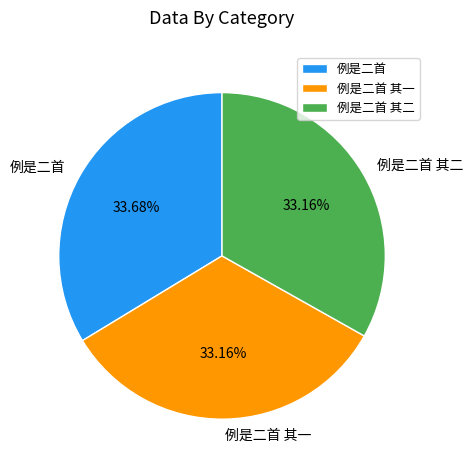

What is the largest slice in the pie chart?

例是二首